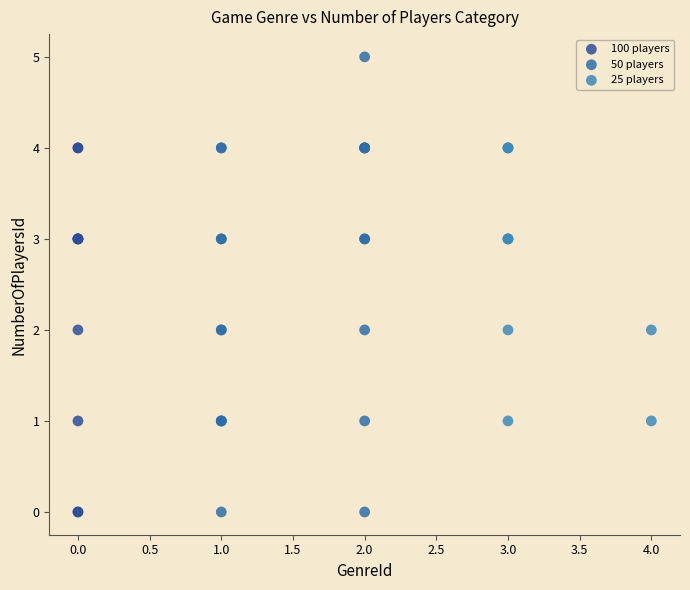

Which series has the largest Y range (max minus min)?

50 players